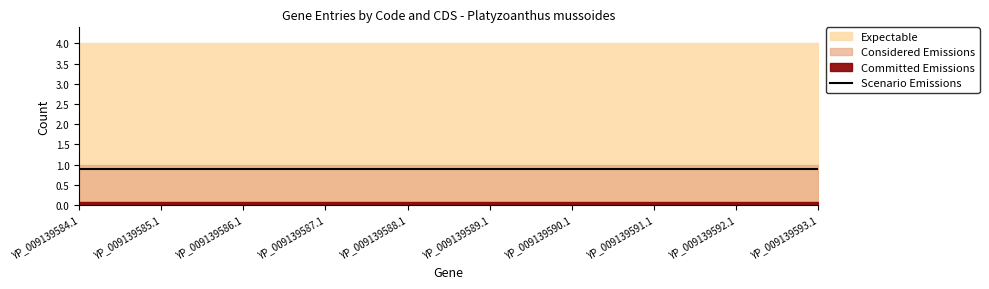

What is the greatest value displayed?

4